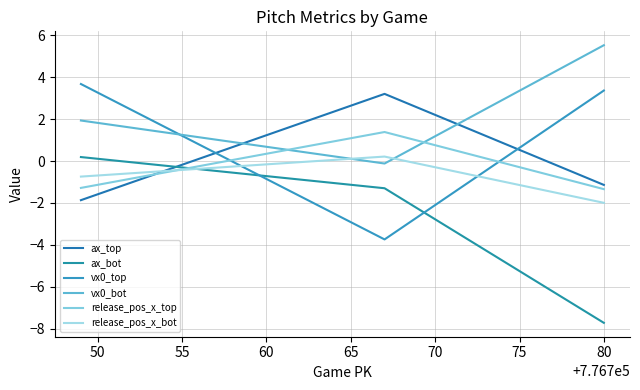

How many data points in release_pos_x_bot are less than 0?

2